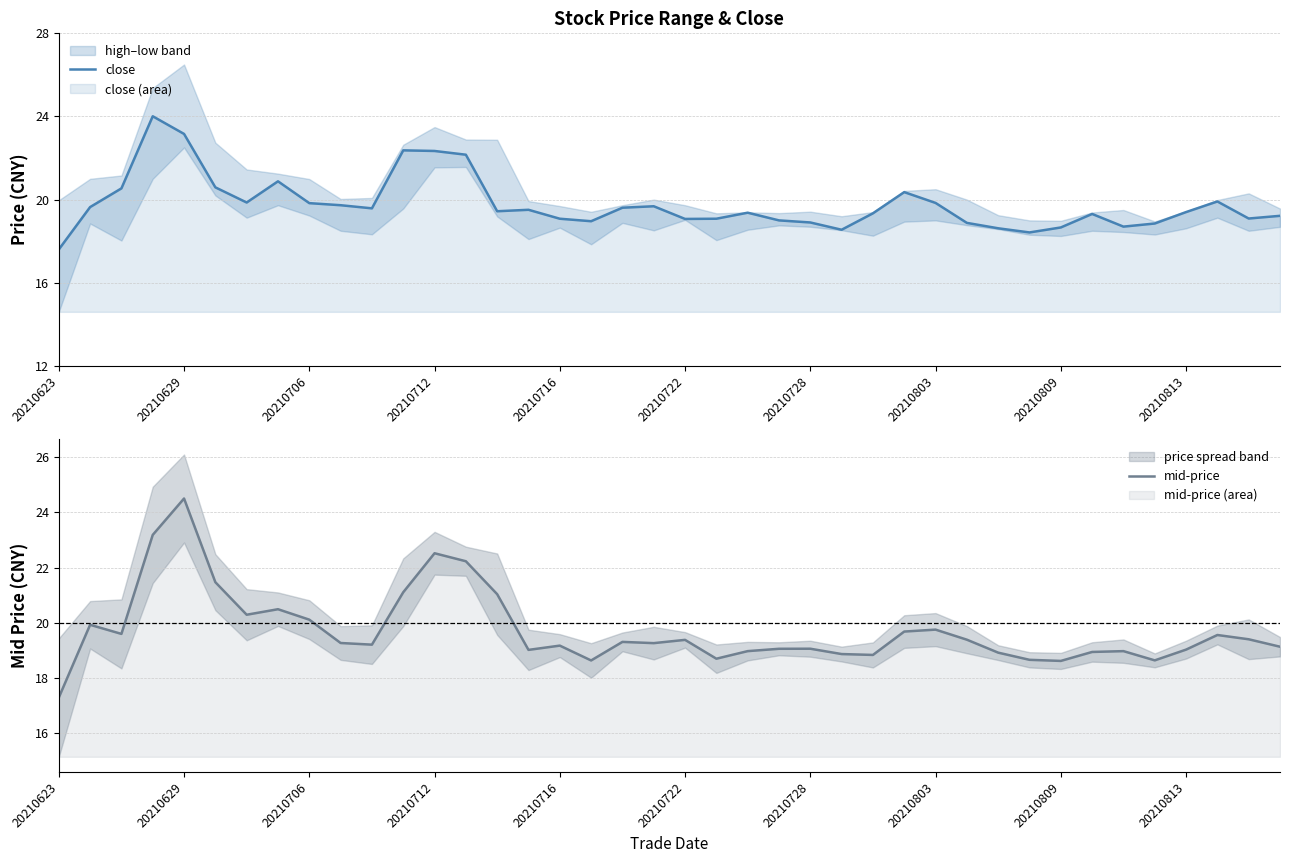

What is the value of the close point at the 22nd from the left?

19.1